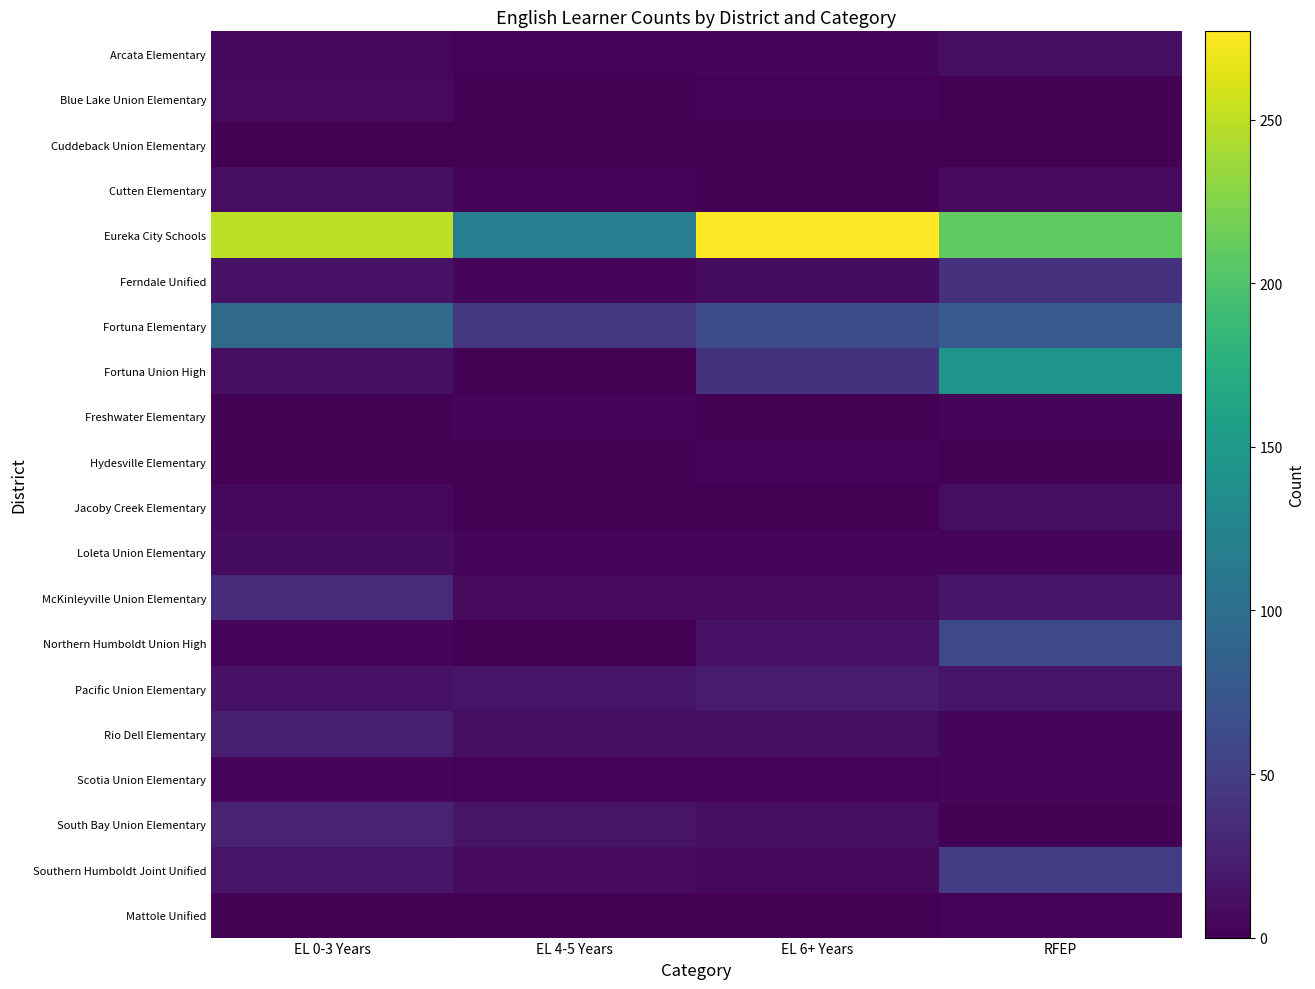

Count the number of data series in this chart.

20